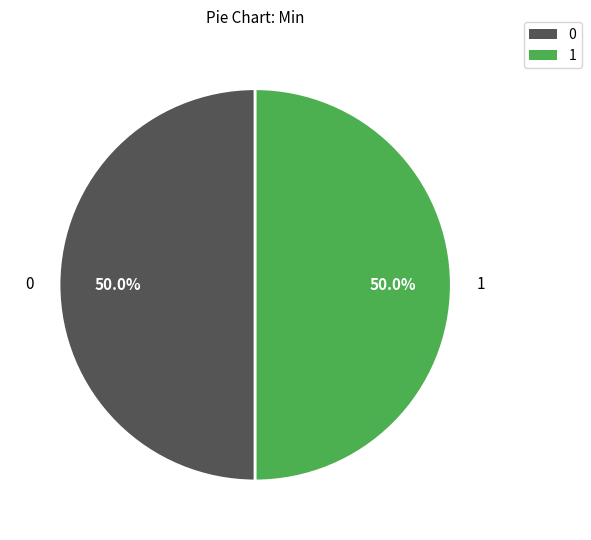

Count the number of slices in the pie.

2